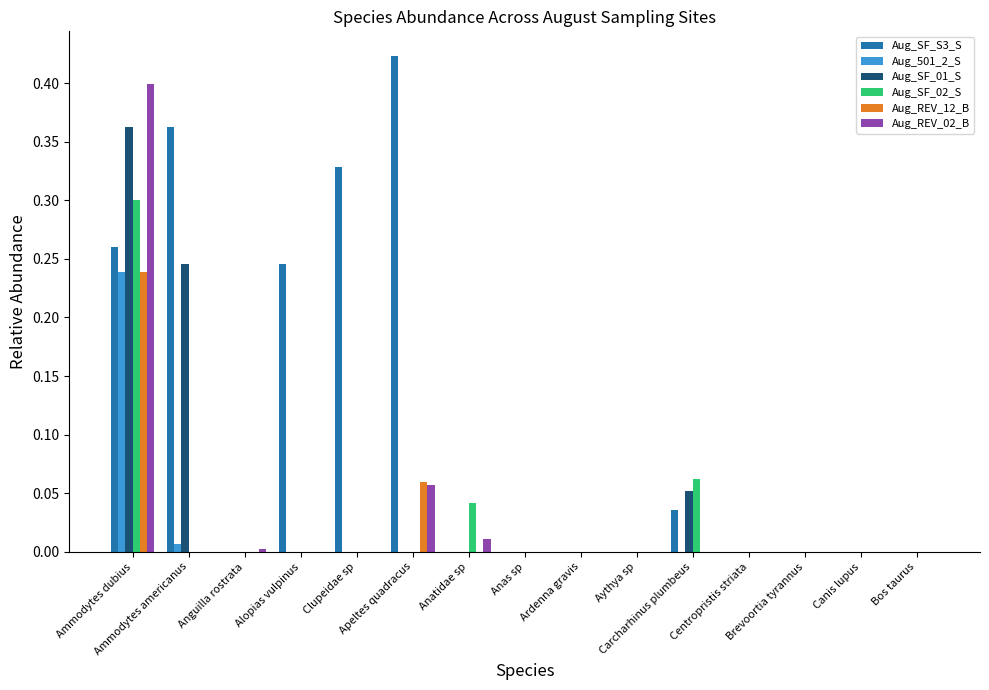

What are all the series names shown in the legend?

Aug_SF_S3_S, Aug_501_2_S, Aug_SF_01_S, Aug_SF_02_S, Aug_REV_12_B, Aug_REV_02_B